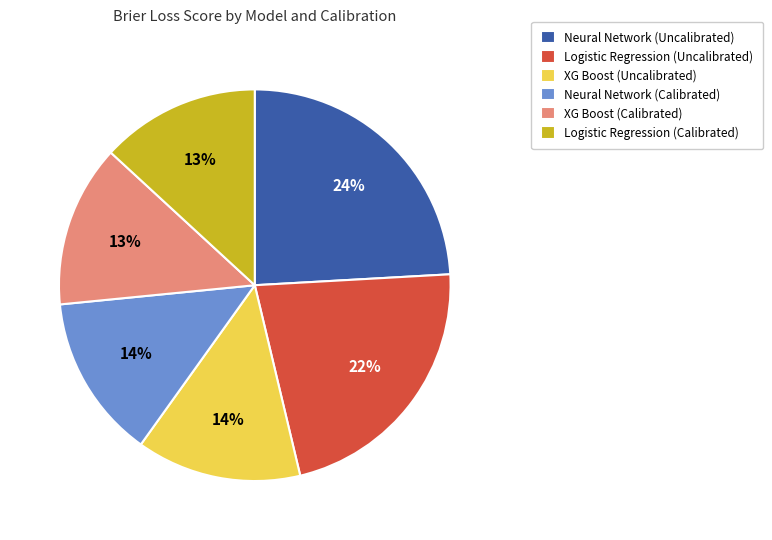

Combined, do XG Boost (Calibrated) and XG Boost (Uncalibrated) account for over 50%?

No